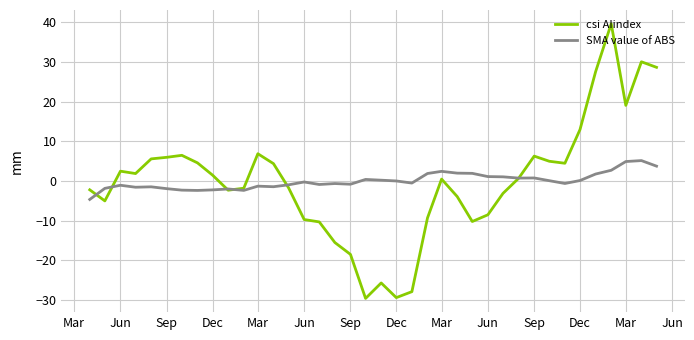

How many values in the csi AIindex series are below 0?

18